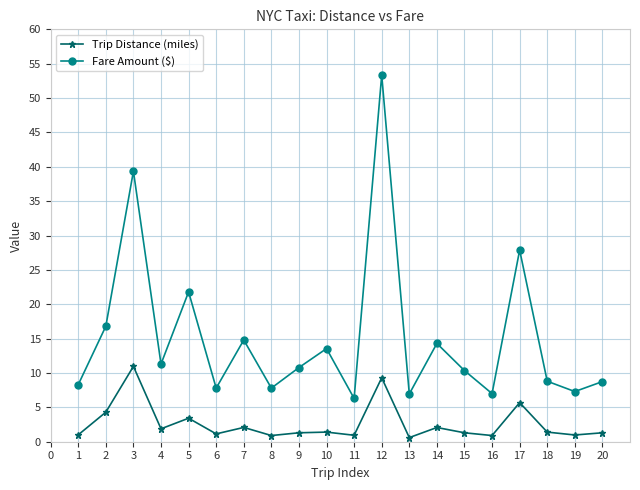

At how many categories does at least one series exceed 51?

1